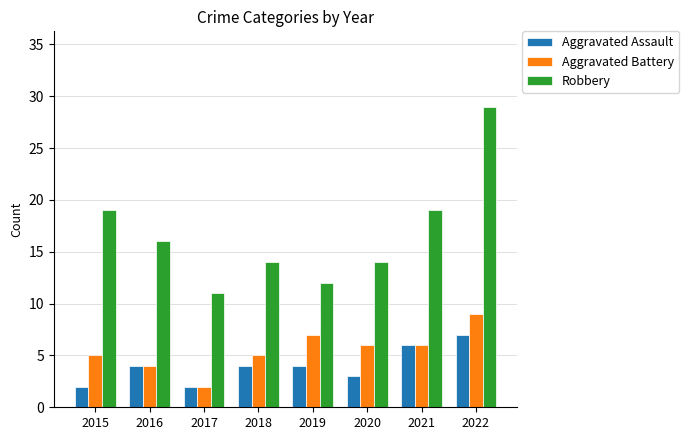

Is it true that Robbery equals 11 at 2017?

True